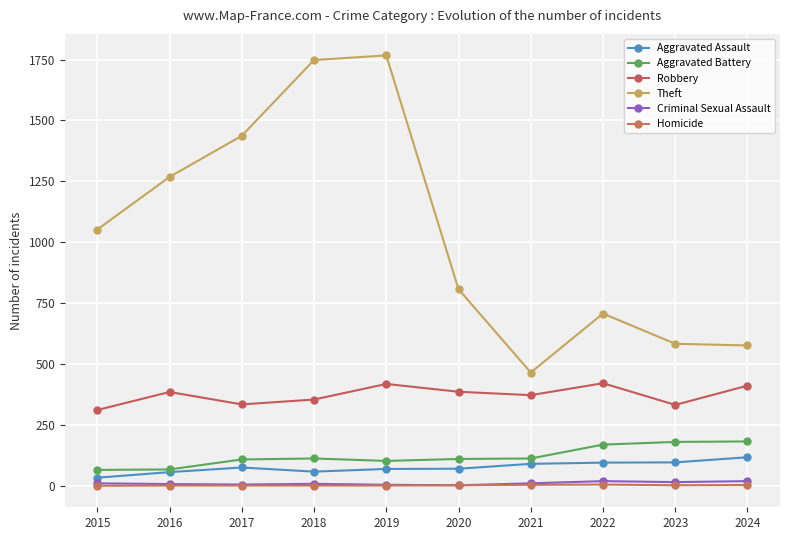

Rank the series by their maximum value, from highest to lowest.

Theft, Robbery, Aggravated Battery, Aggravated Assault, Criminal Sexual Assault, Homicide